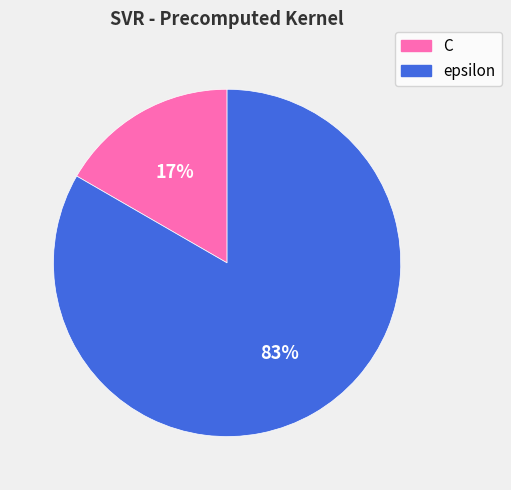

What is the smallest slice in the pie chart?

C